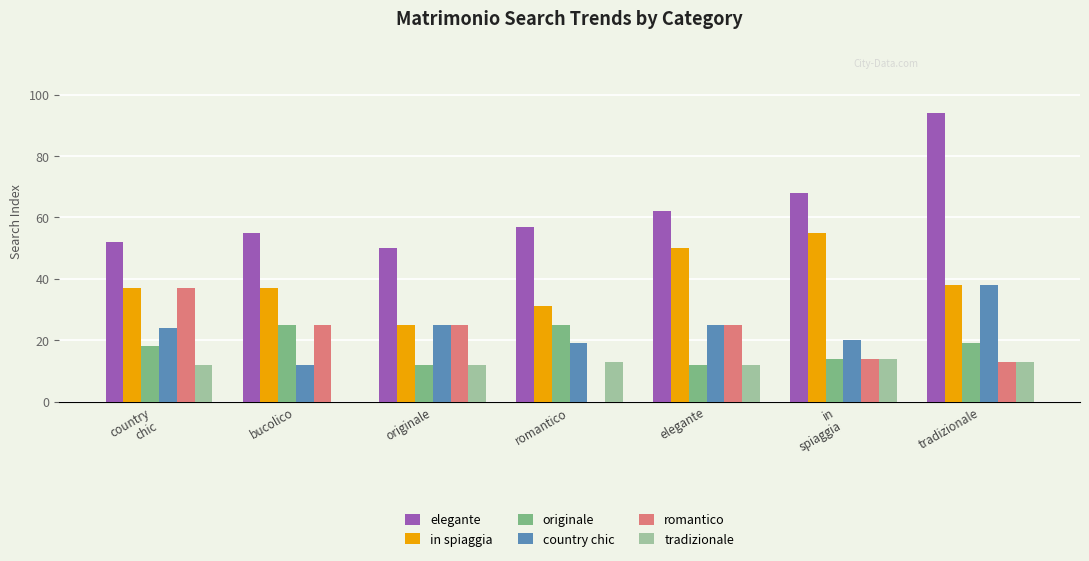

The value of romantico at romantico is -16. True or false?

False